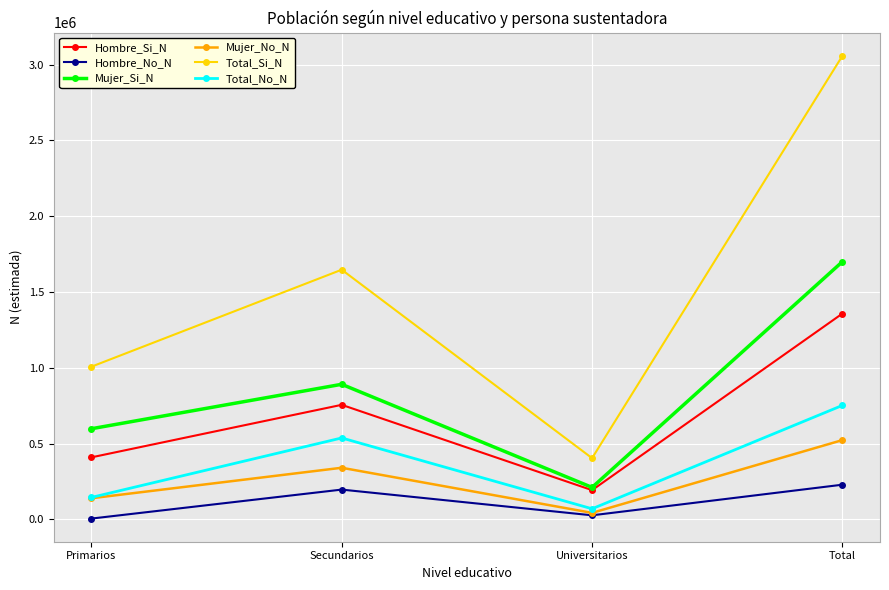

Is this an area chart (filled region under the line)?

No